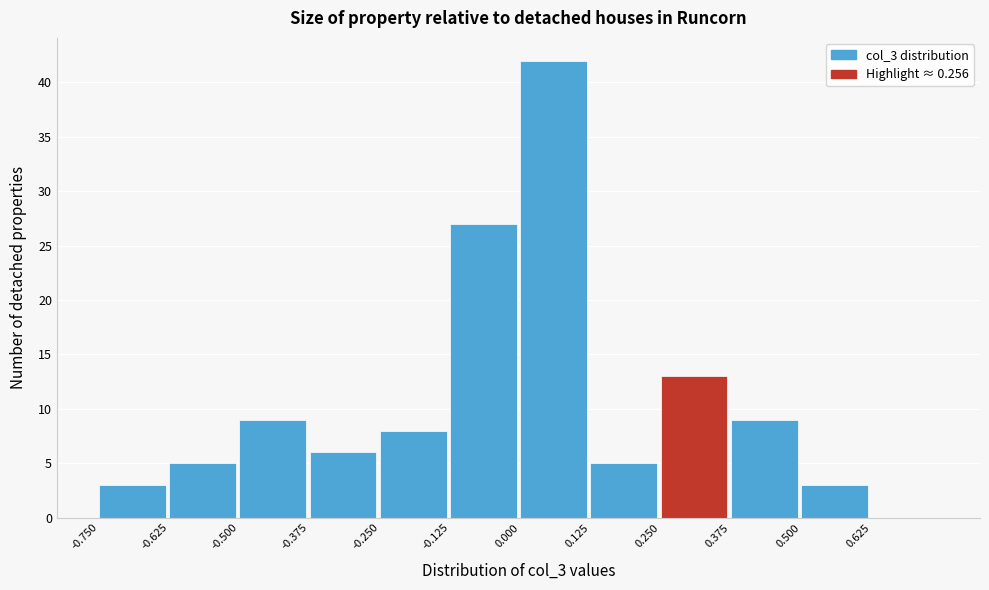

Reading left to right, transcribe this chart: for each bar, give the range it covers on the x-axis and its height. Neither the bar edges nor the heights are printed on the chart, so give them approximately, as read against the axes.

-0.750 to -0.625: 3
-0.625 to -0.500: 5
-0.500 to -0.375: 9
-0.375 to -0.250: 6
-0.250 to -0.125: 8
-0.125 to 0.000: 27
0.000 to 0.125: 42
0.125 to 0.250: 5
0.250 to 0.375: 13
0.375 to 0.500: 9
0.500 to 0.625: 3
0.625 to 0.750: 0